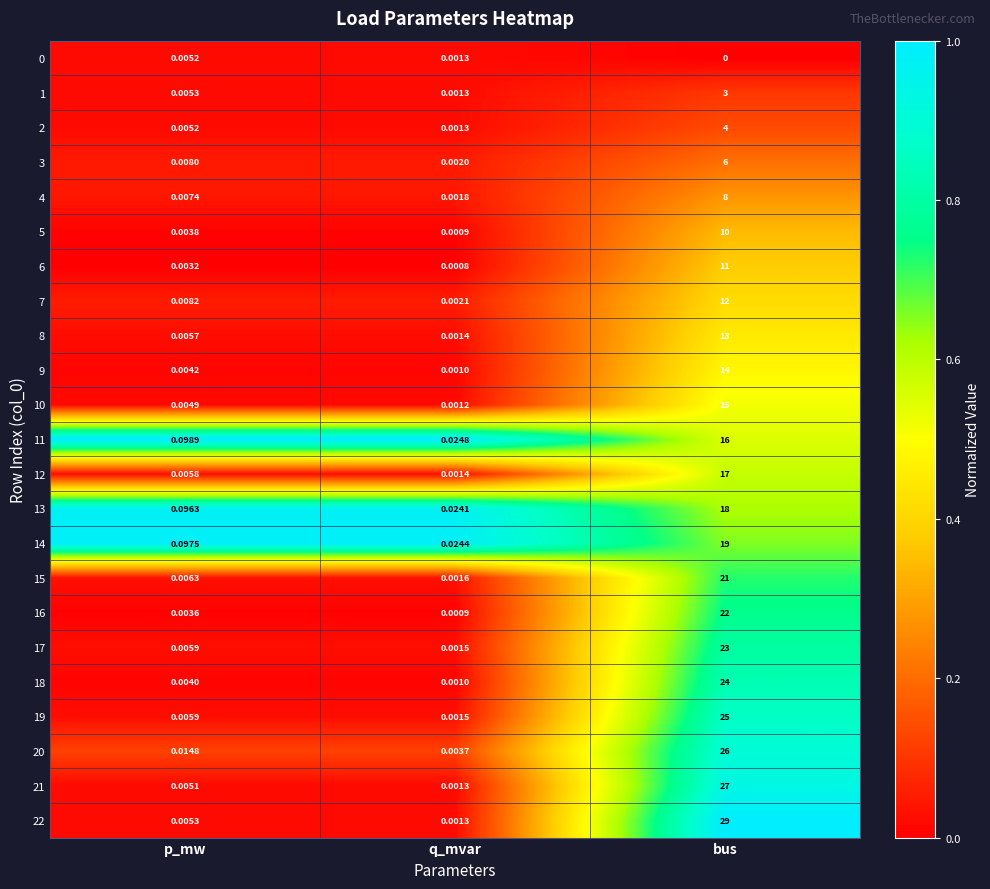

Which category has the lowest value across all series?

bus